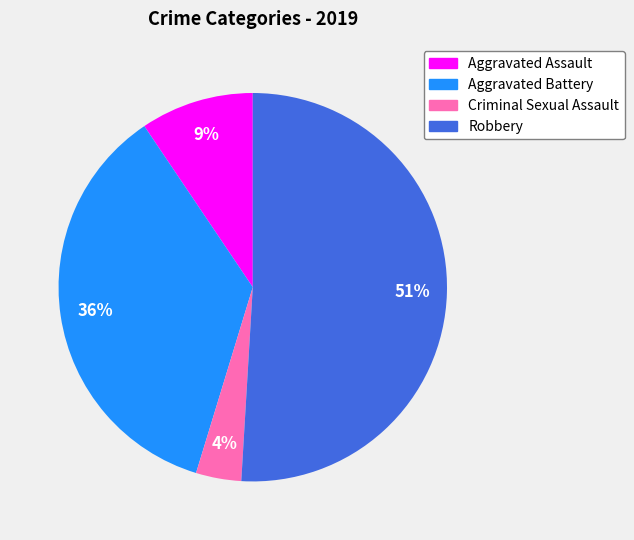

Which slice represents more than half of the pie?

Robbery